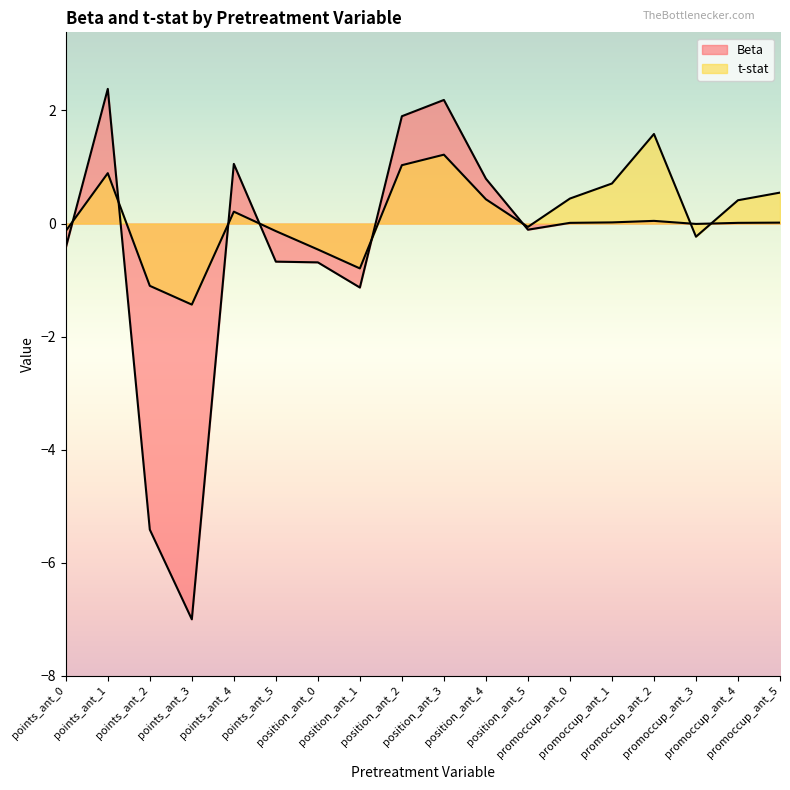

Between promoccup_ant_2 and position_ant_1, which is larger?

promoccup_ant_2